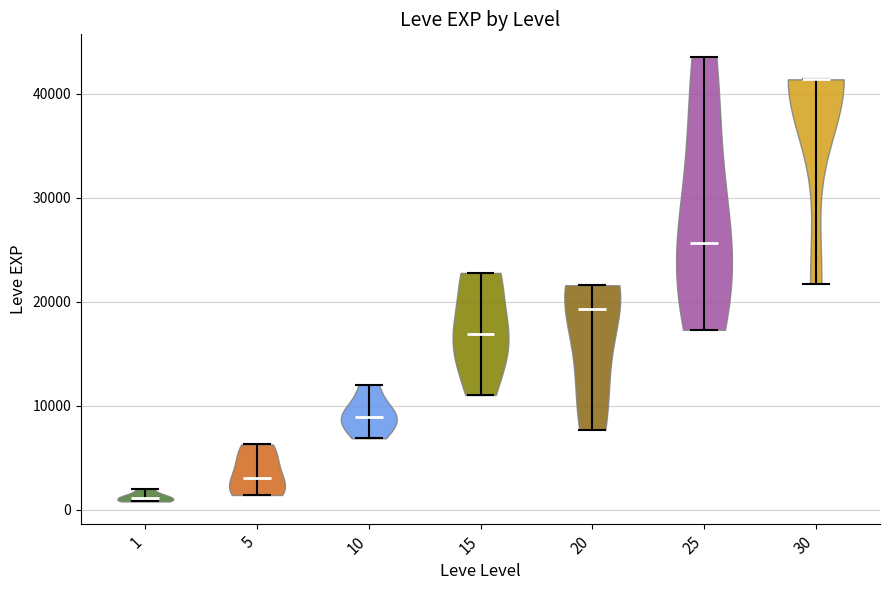

Which violin has the lowest median line?

1